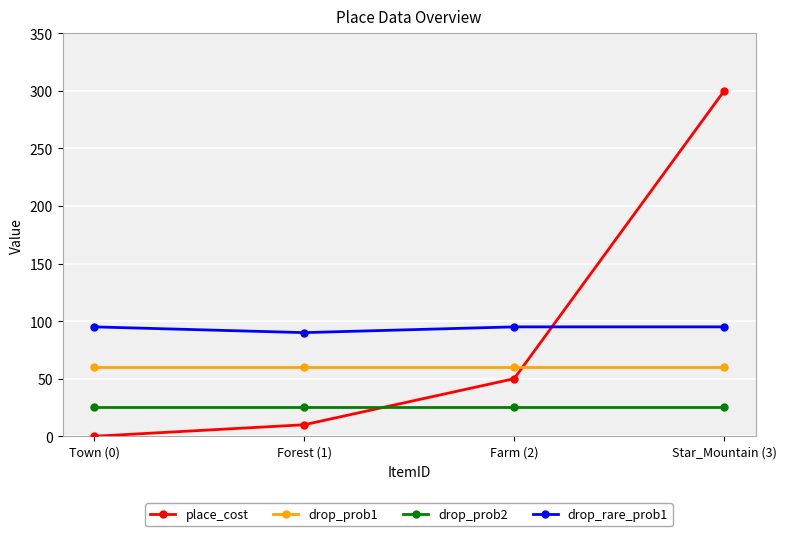

Reading left to right, what are all the values shown in this chart?

place_cost: Town (0)=0	Forest (1)=10	Farm (2)=50	Star_Mountain (3)=300
drop_prob1: Town (0)=60	Forest (1)=60	Farm (2)=60	Star_Mountain (3)=60
drop_prob2: Town (0)=25	Forest (1)=25	Farm (2)=25	Star_Mountain (3)=25
drop_rare_prob1: Town (0)=95	Forest (1)=90	Farm (2)=95	Star_Mountain (3)=95